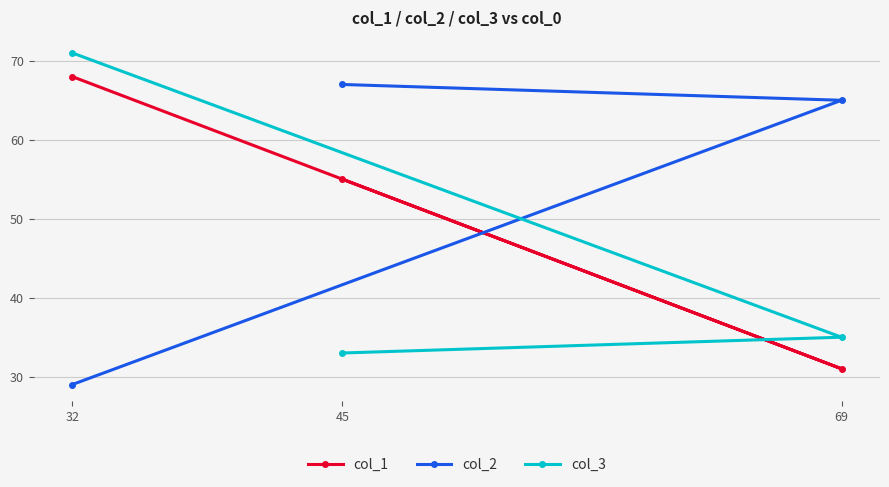

Between 45 and 69, which series saw the biggest shift?

col_1